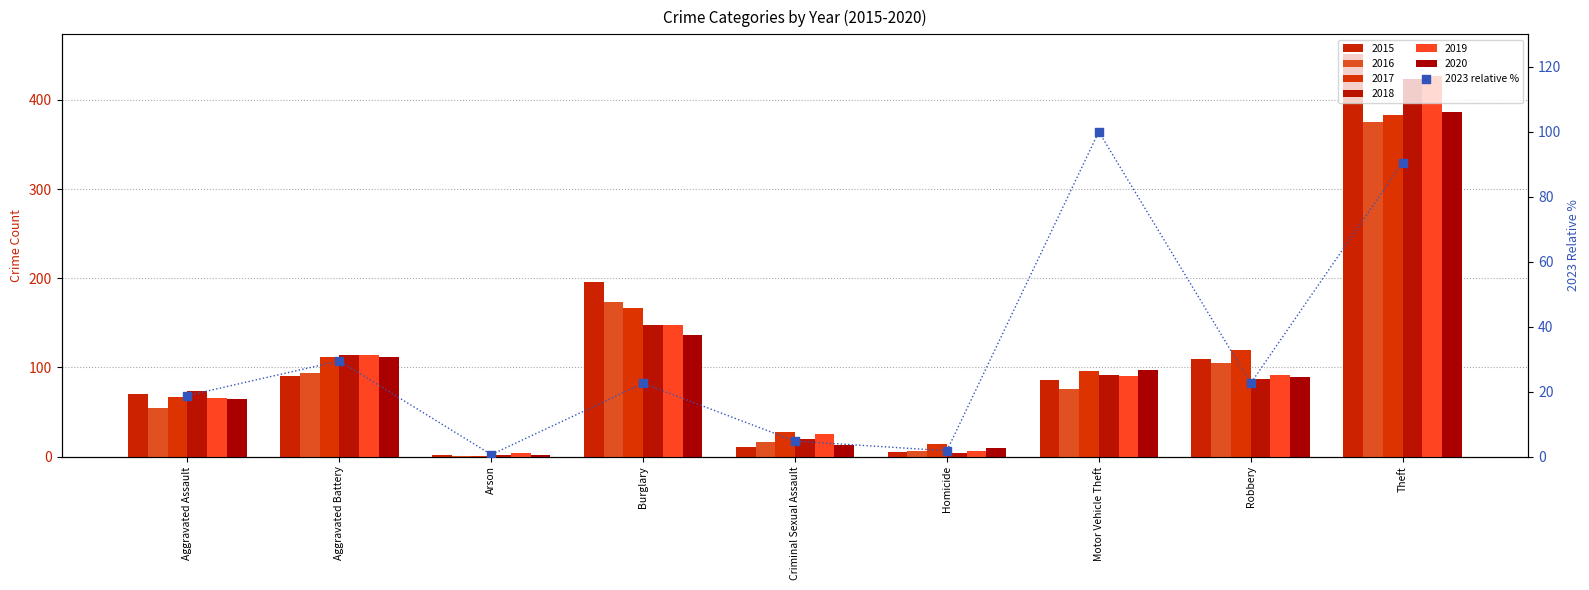

What is the change in value from Burglary to Theft?

+68.0